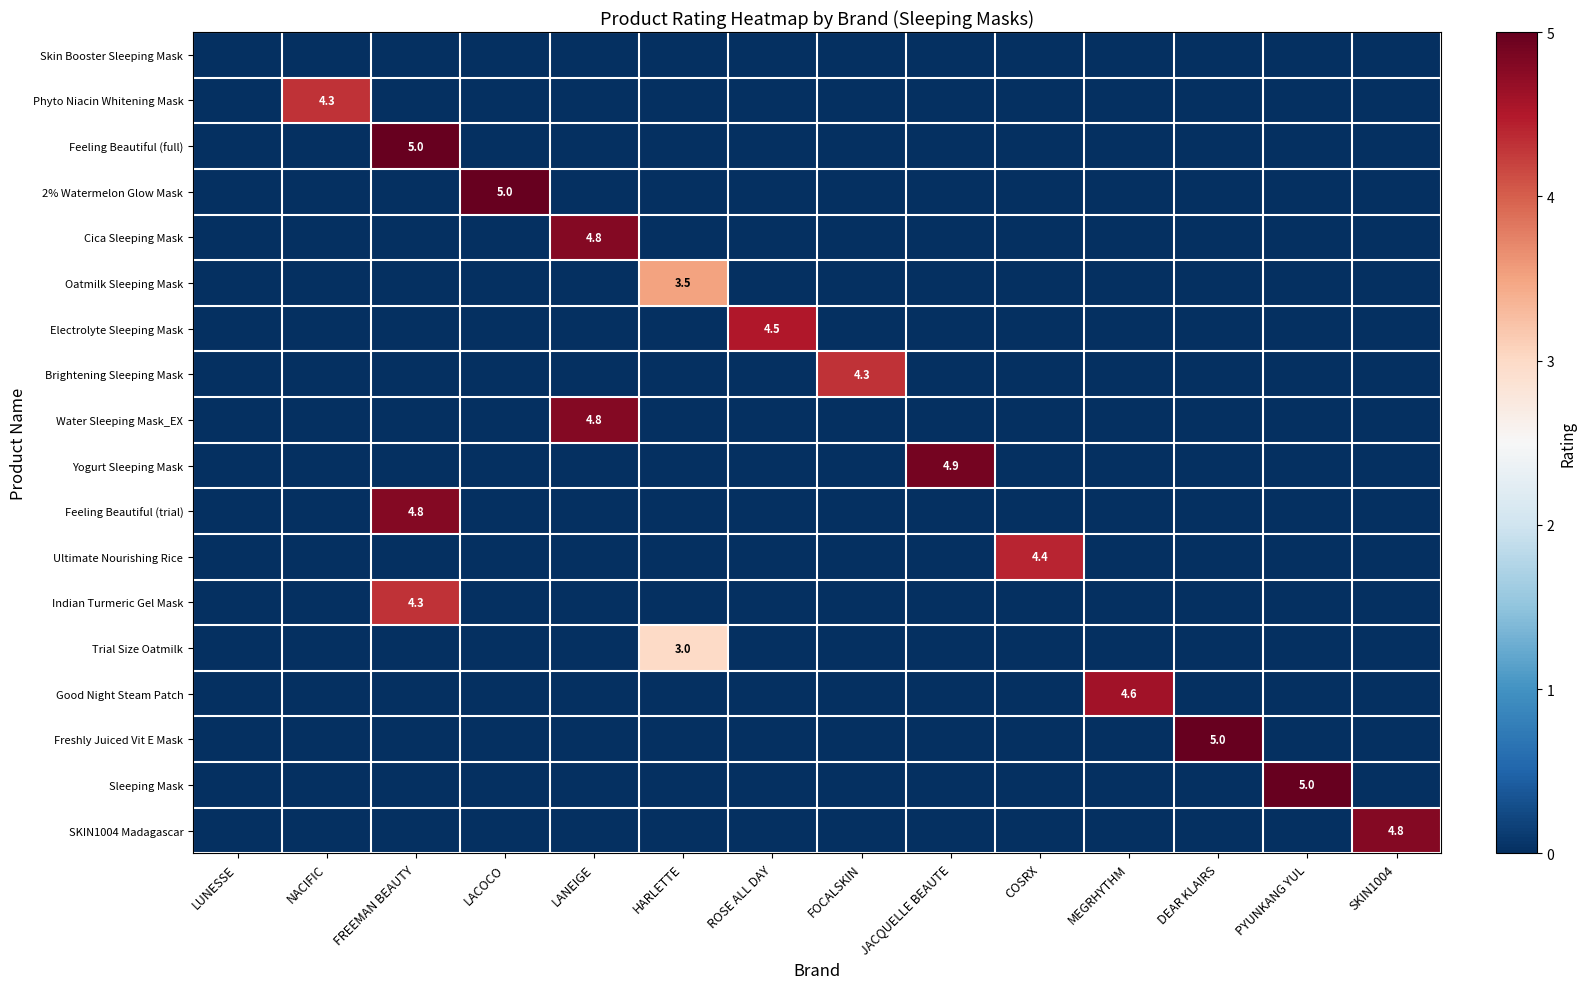

The Freshly Juiced Vit E Mask series shows 5.0 at DEAR KLAIRS. True or false?

True